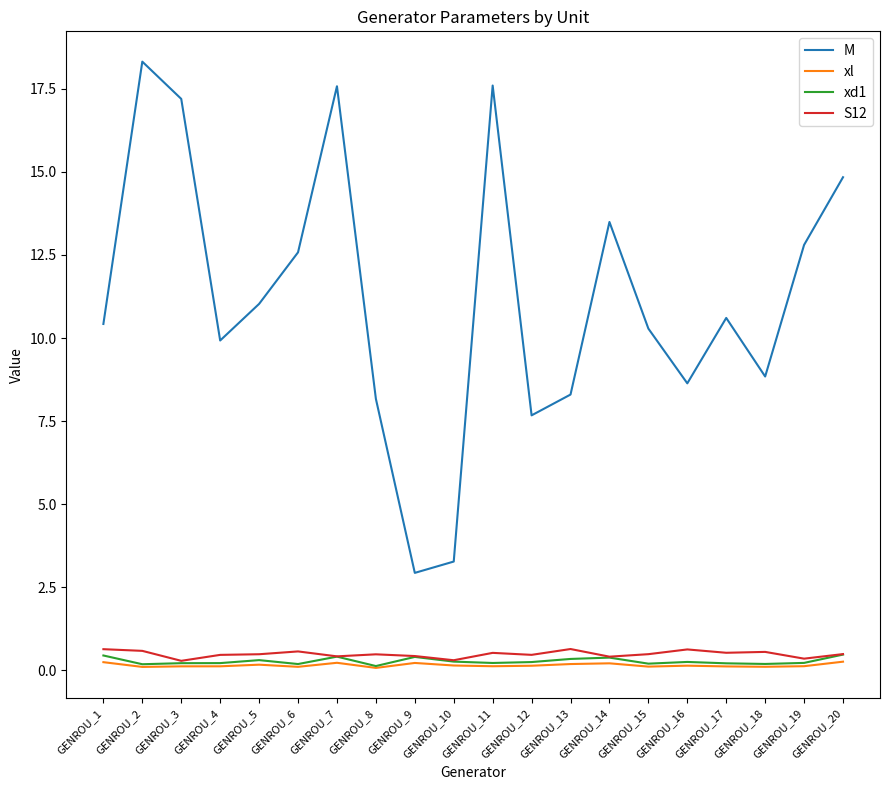

Read the xl value at GENROU_9.

0.2